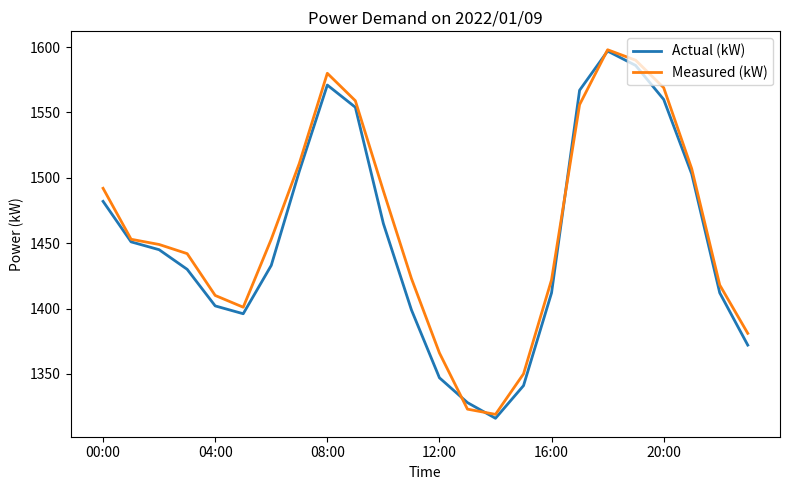

What is the minimum value shown in the chart?

1316